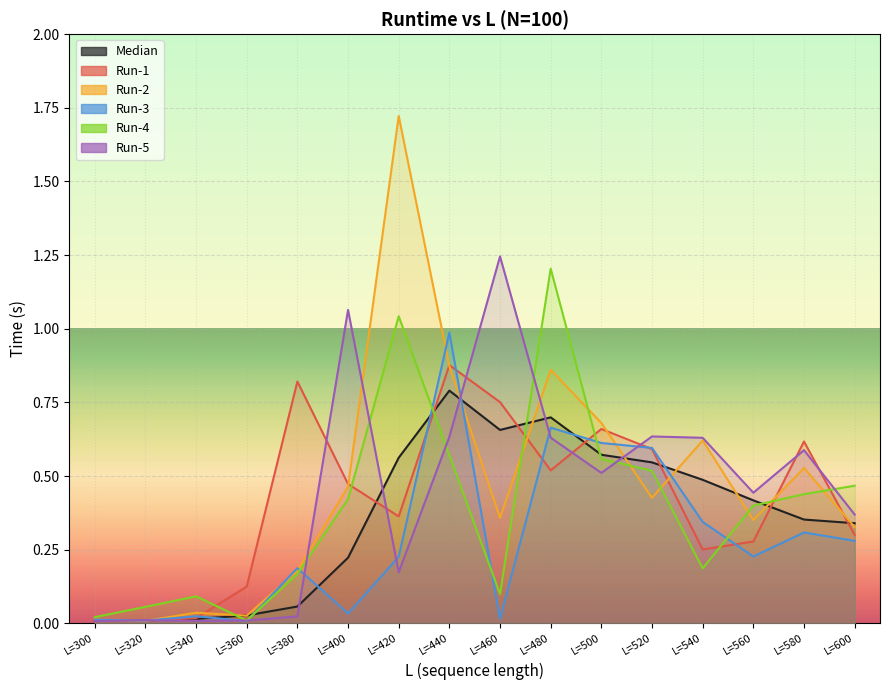

List the labels in order of Run-2 value, largest first.

L=420, L=440, L=480, L=500, L=540, L=580, L=400, L=520, L=460, L=560, L=600, L=380, L=340, L=360, L=300, L=320